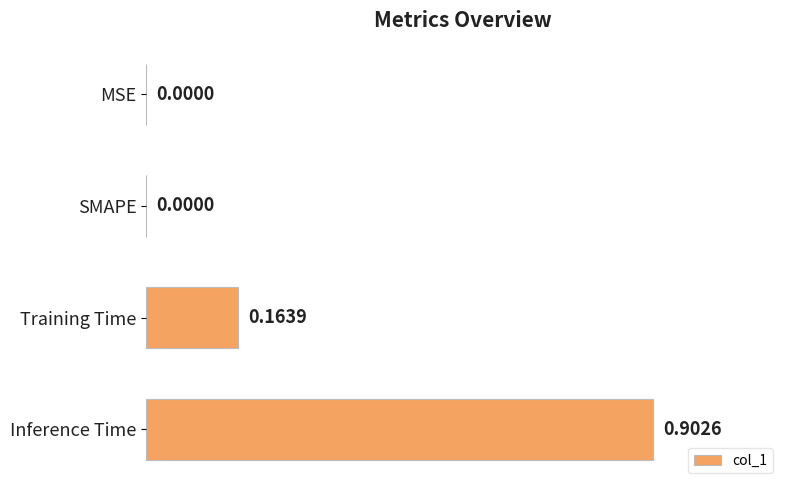

What is the sum of all values?

1.1